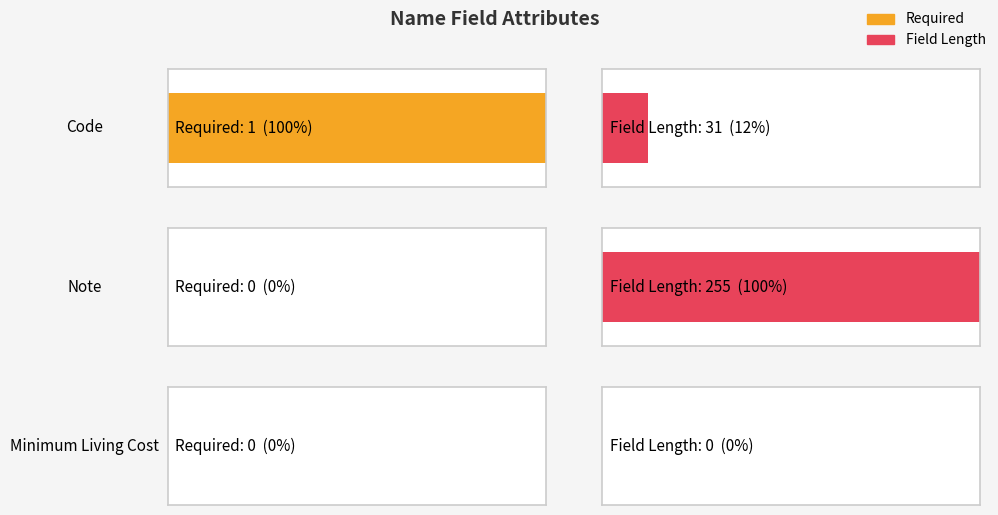

How many data points in Field Length are above 31?

1